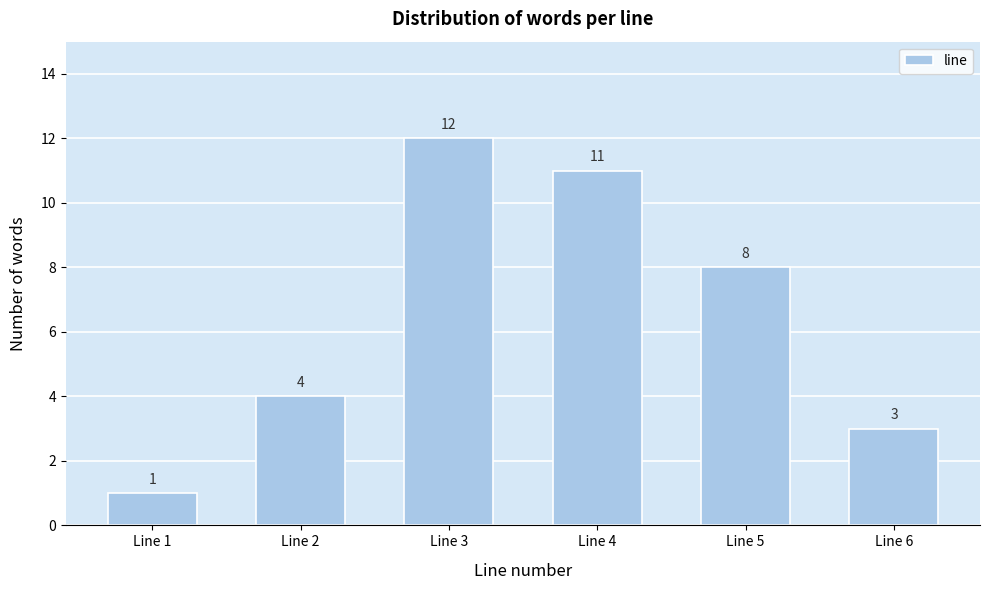

Reading left to right, extract all data points from this chart.

1	4	12	11	8	3